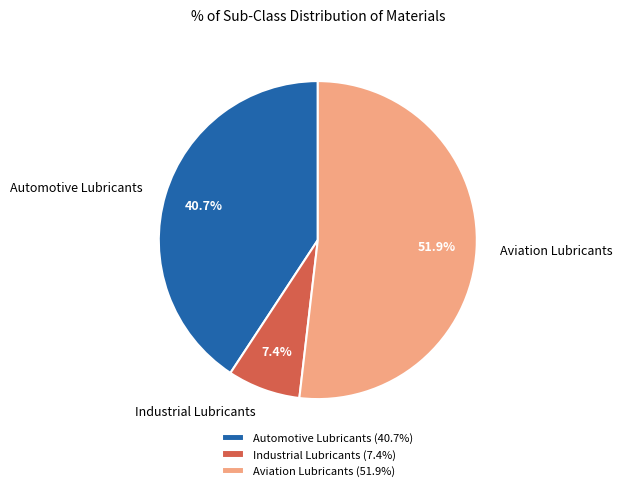

Between Industrial Lubricants and Aviation Lubricants, which is larger?

Aviation Lubricants